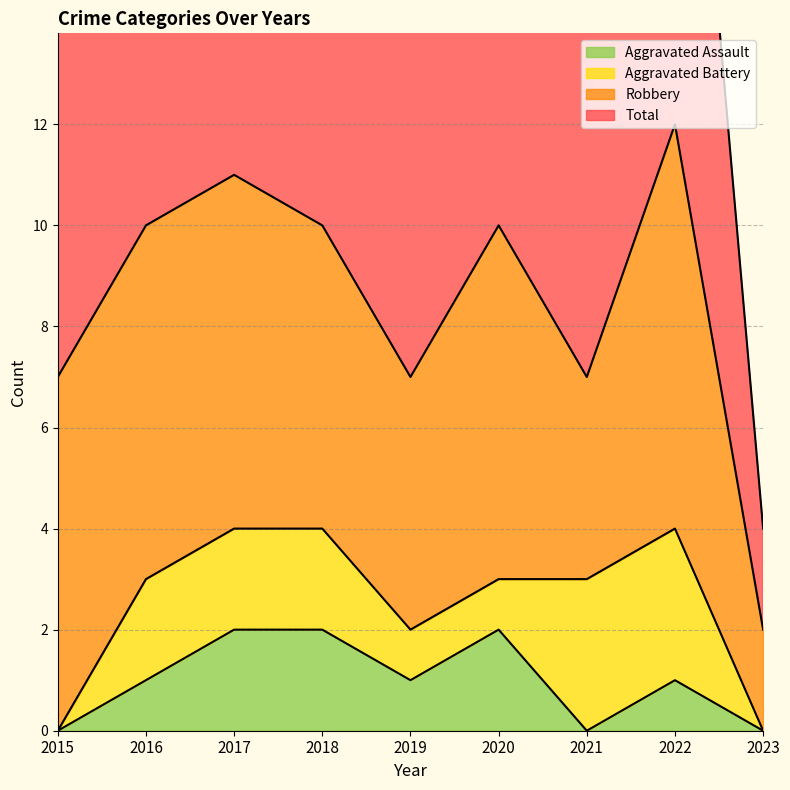

Which category has the highest value across all series?

2022